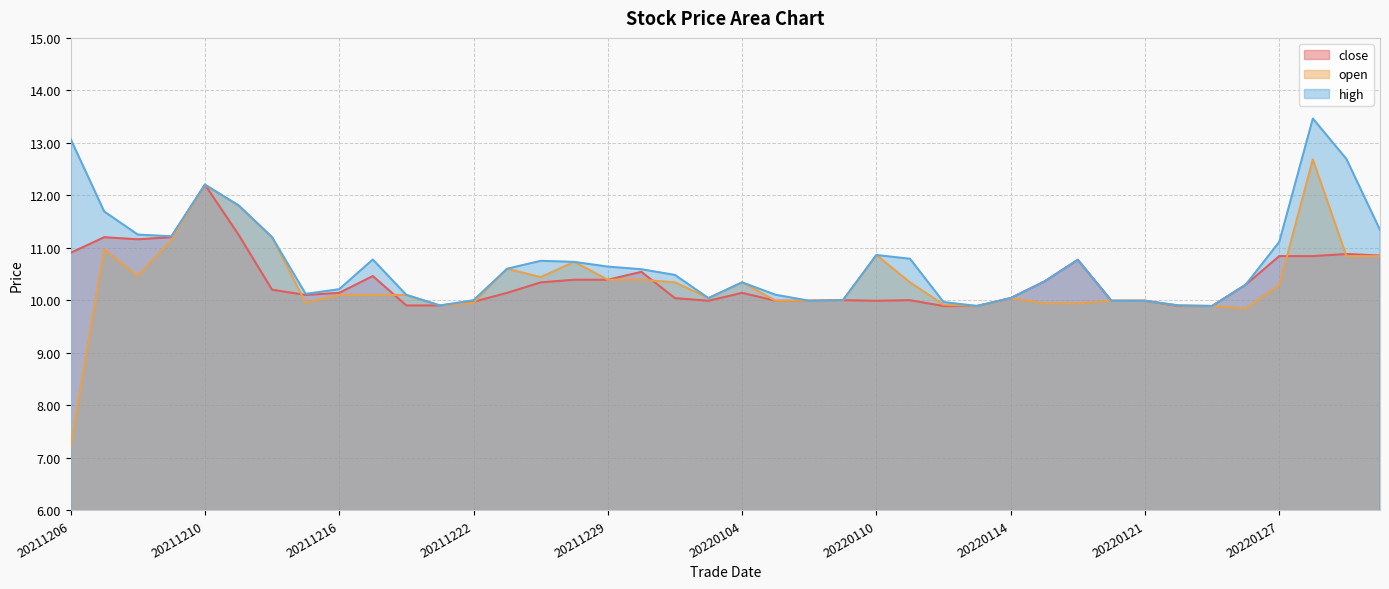

Which series has the largest range (max minus min)?

open